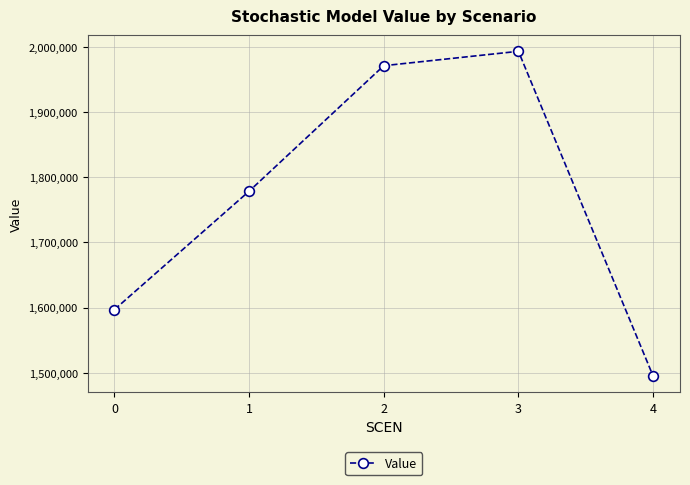

Rank the categories by value from lowest to highest.

4, 0, 1, 2, 3